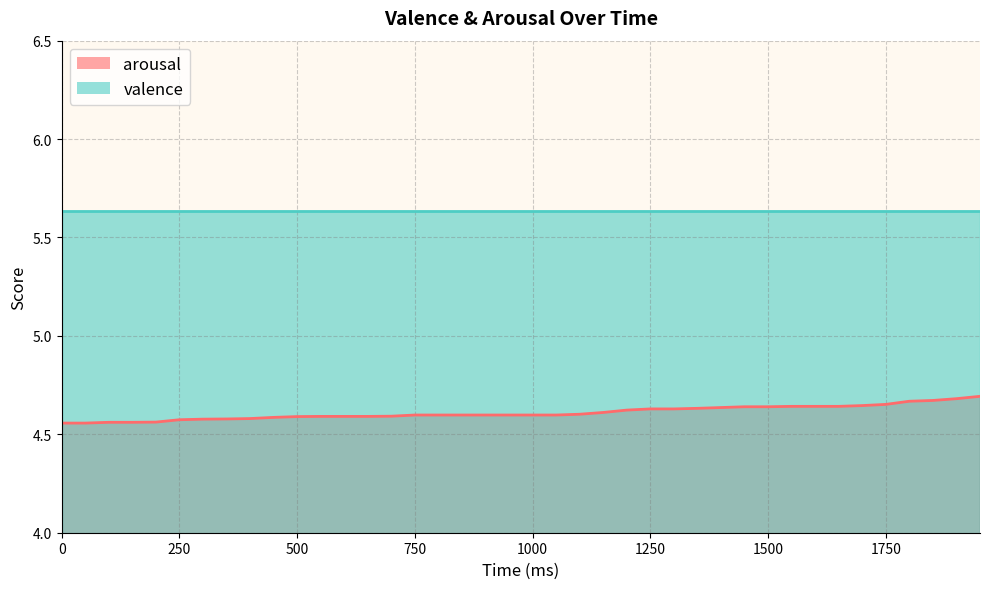

The value at 1350 is 4.6. True or false?

True